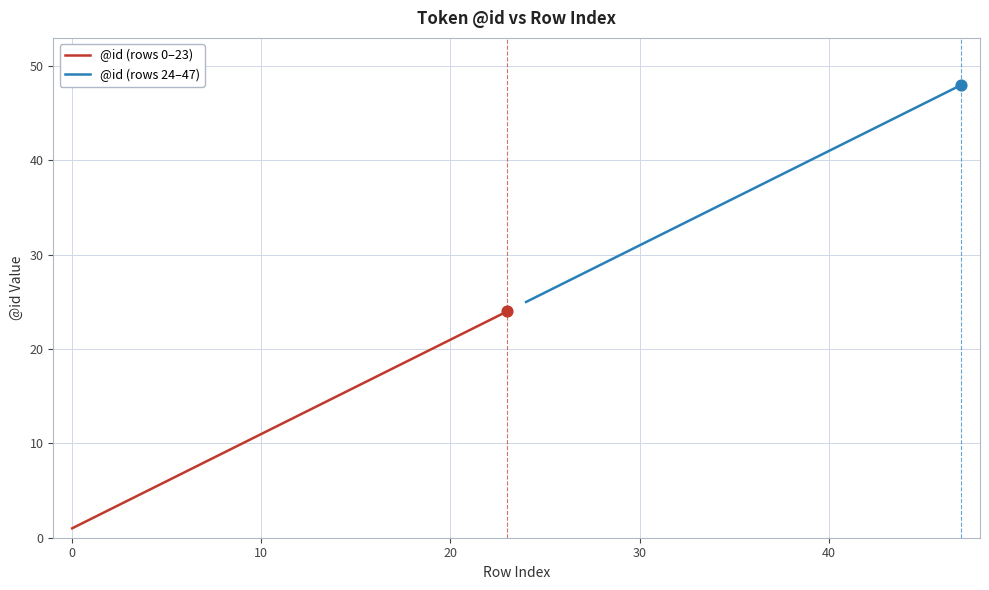

The value of @id (rows 0–23) at 20 is 31. True or false?

False